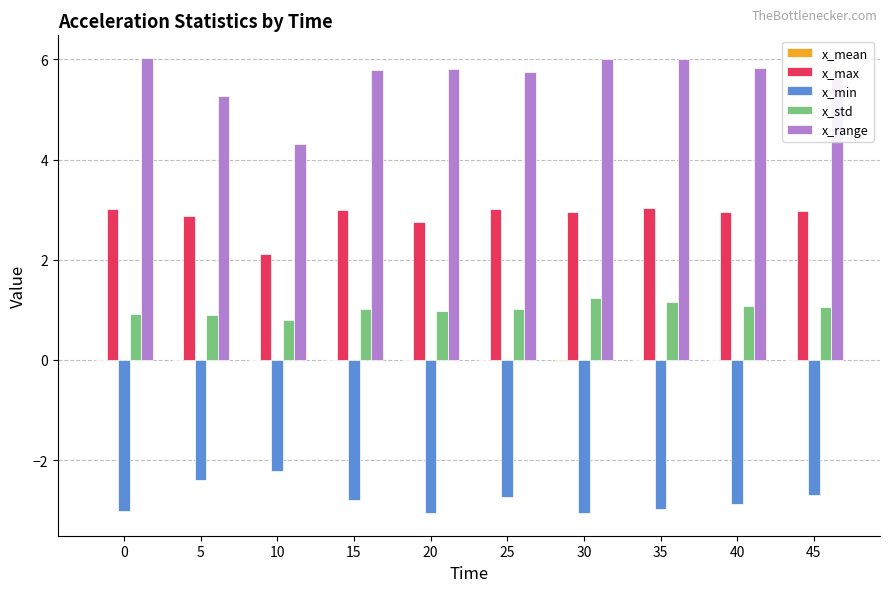

What is the total value across all series at 0?

7.0